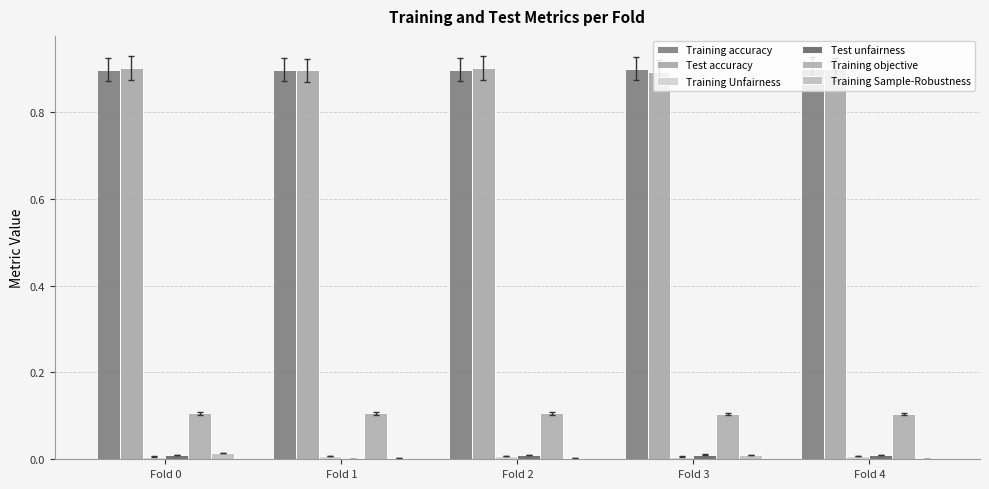

How many groups of bars are there?

5